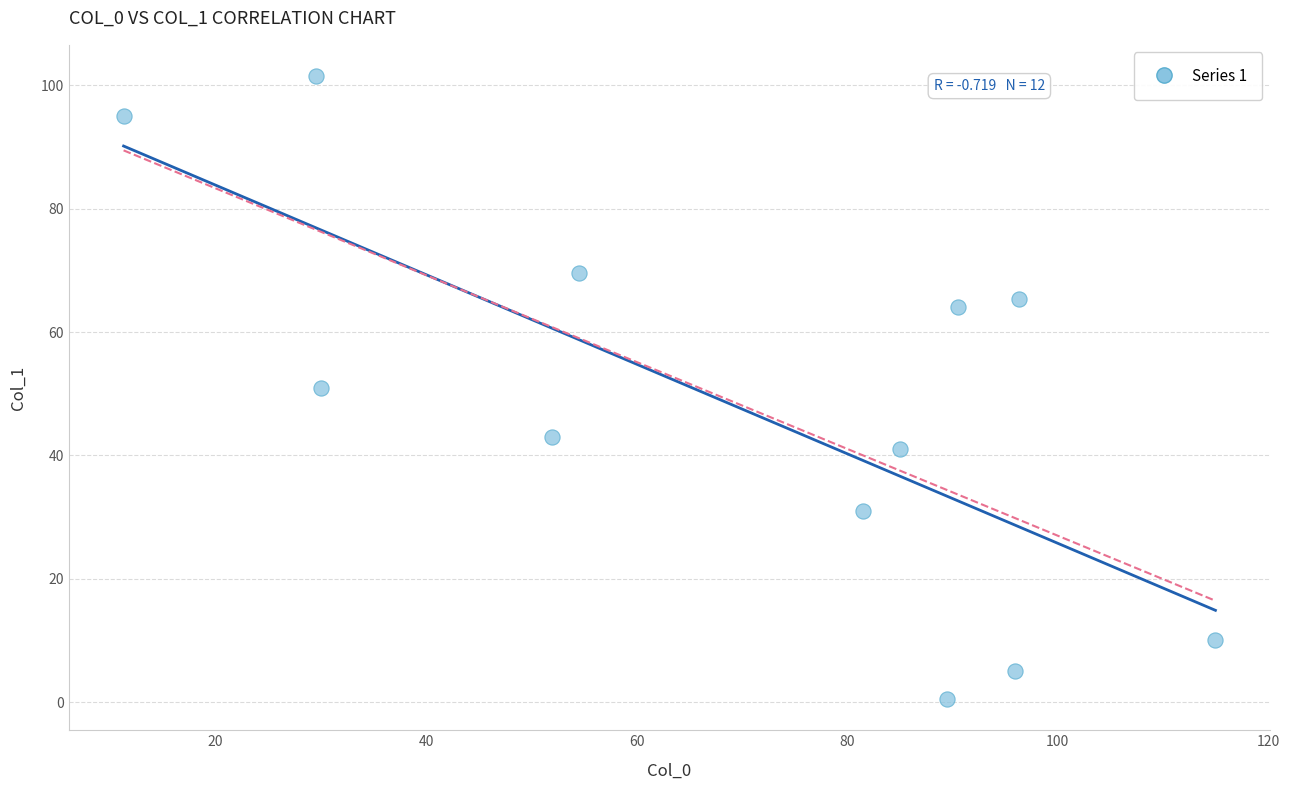

What is the average Y value?

48.1